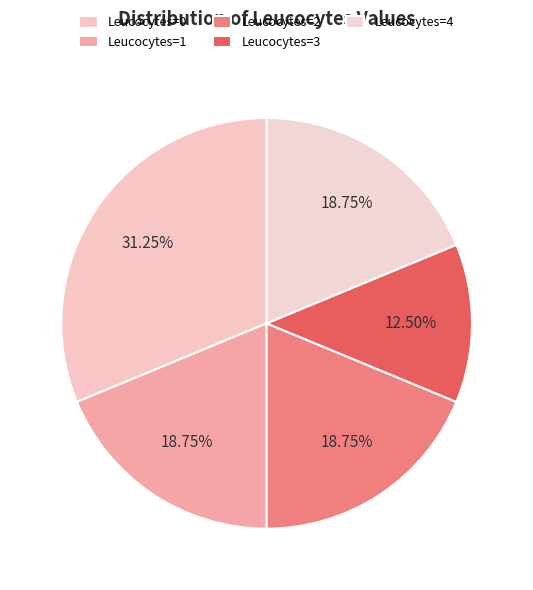

Combined, what portion of the pie is Leucocytes=0 and Leucocytes=2?

50.0%